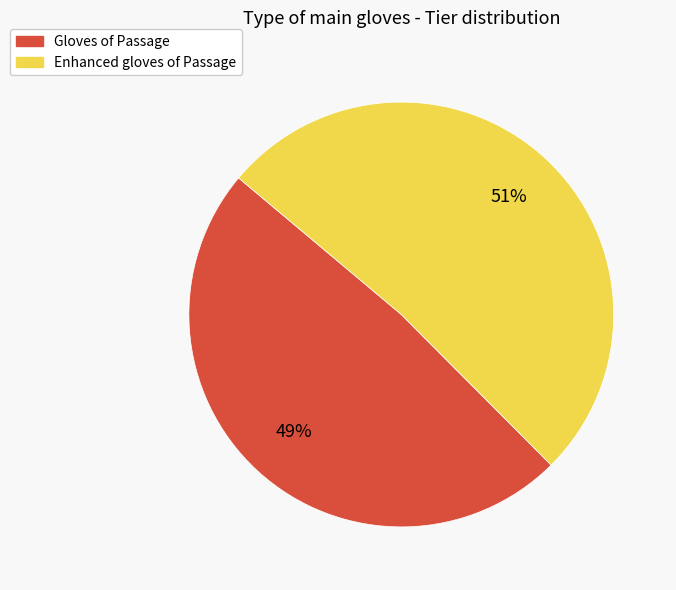

To the nearest percent, what is the average slice percentage?

50%